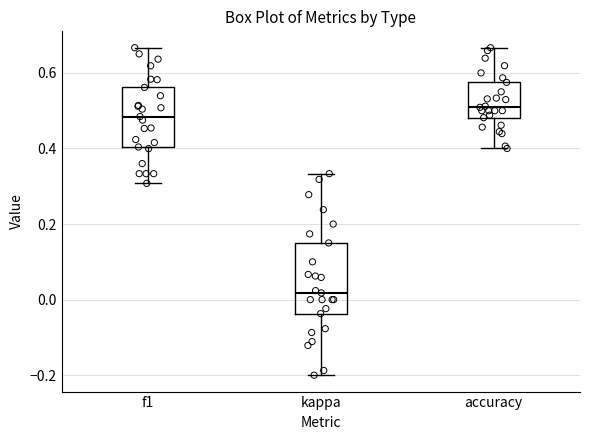

Where does the lower whisker of the box for f1 end on the y-axis? The values are not printed on the chart, so give them approximately, as read against the axis.

0.30